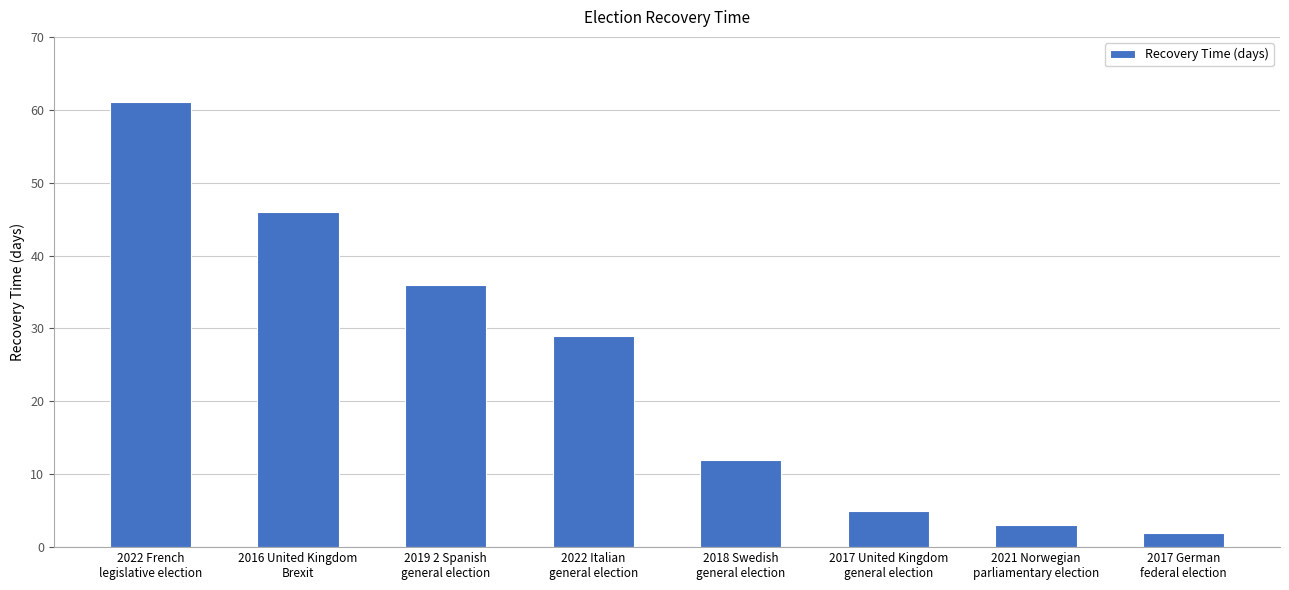

What is the smallest value displayed?

2